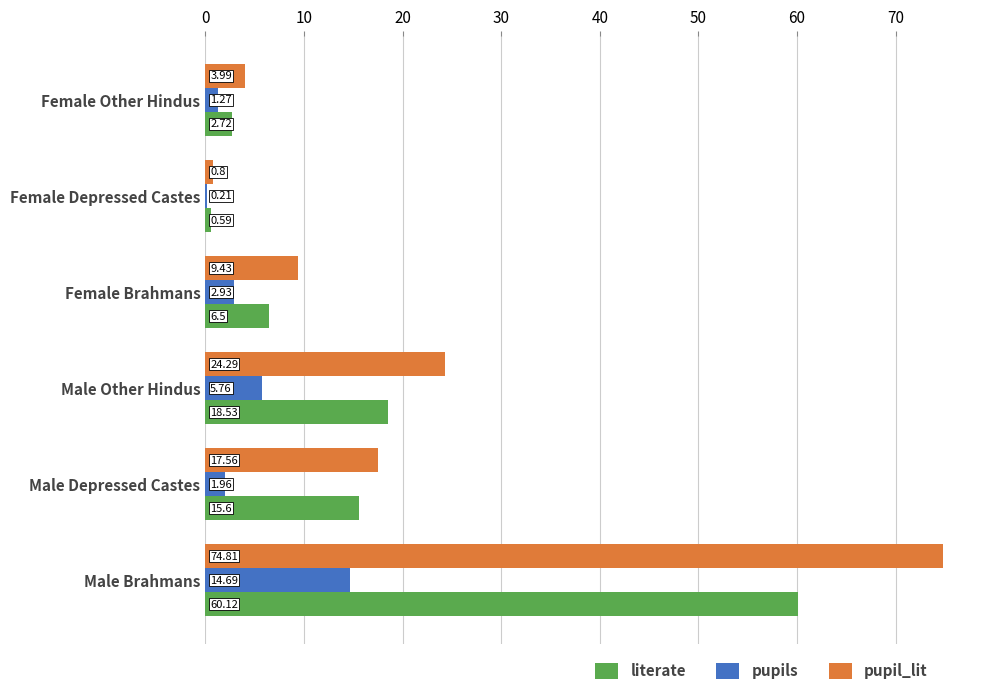

What is the sum of the pupils values at Female Brahmans and Male Depressed Castes?

4.9